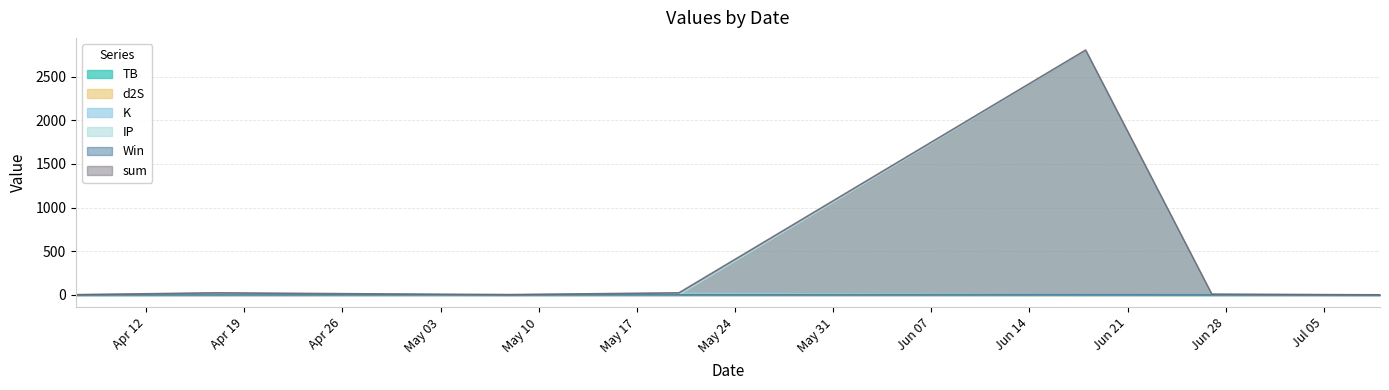

What position from the right is 2021-05-08?

5